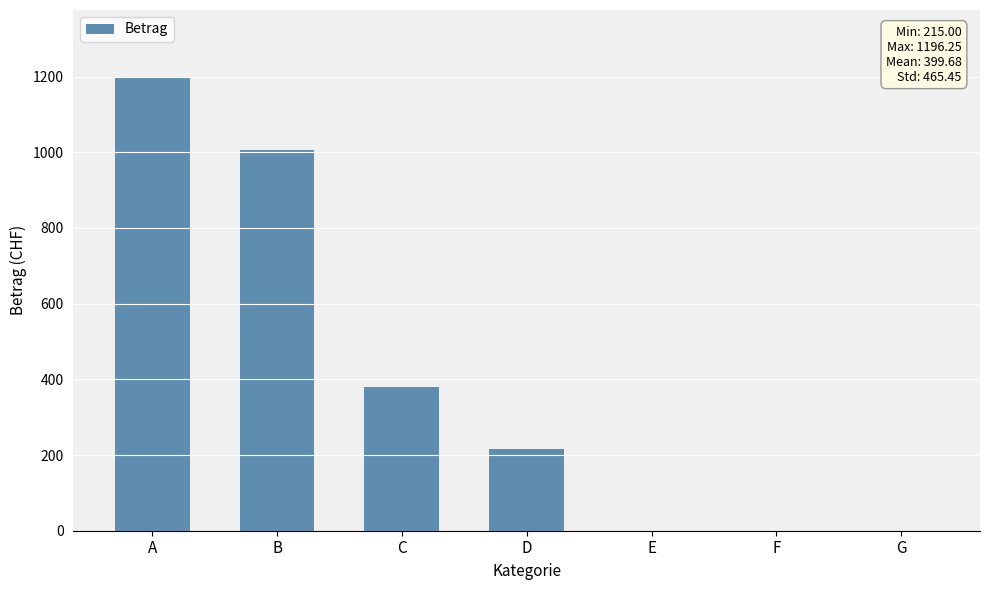

The value at C is 118.1. True or false?

False